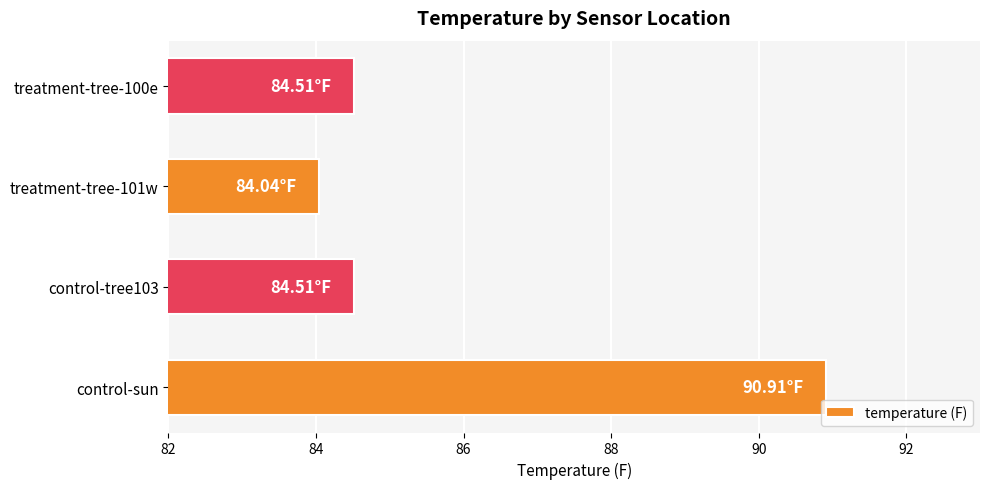

Which label corresponds to the smallest value in the chart?

treatment-tree-101w